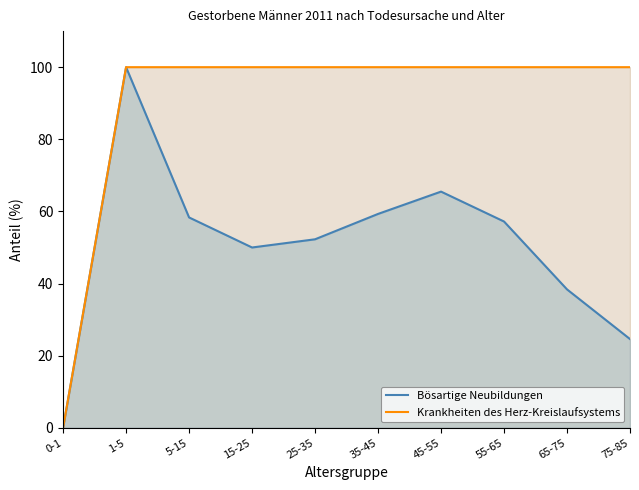

What position from the left is 65-75?

9